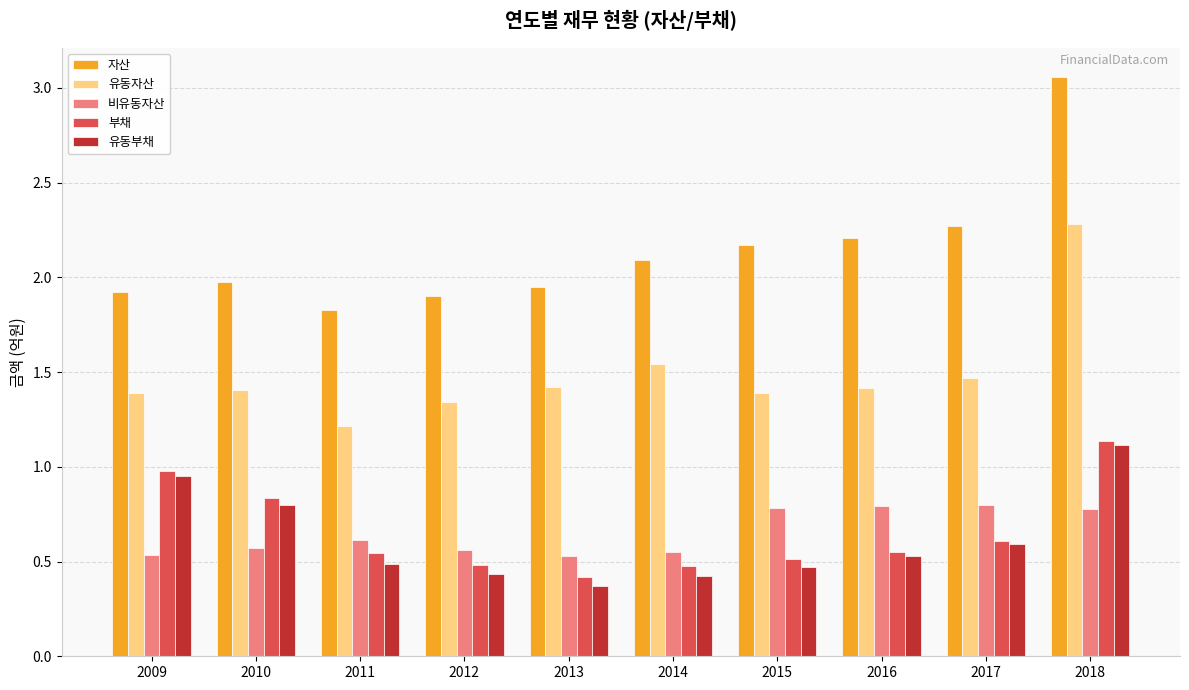

What is the smallest value displayed?

0.4